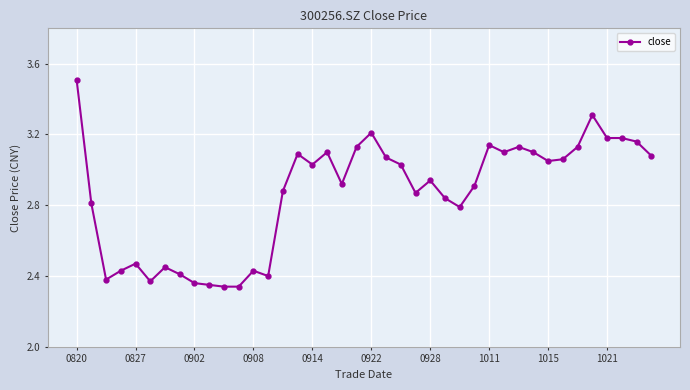

What is the maximum value shown in the chart?

3.5